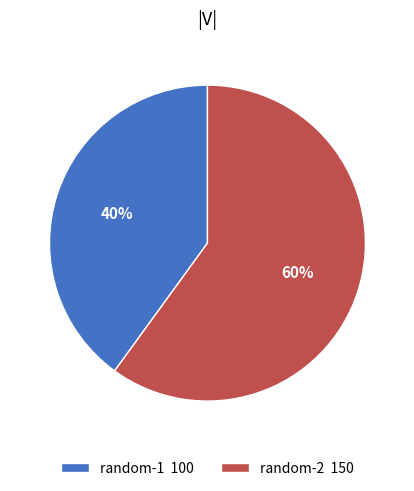

Approximately how many times larger is the value at random-2 compared to random-1?

1.5